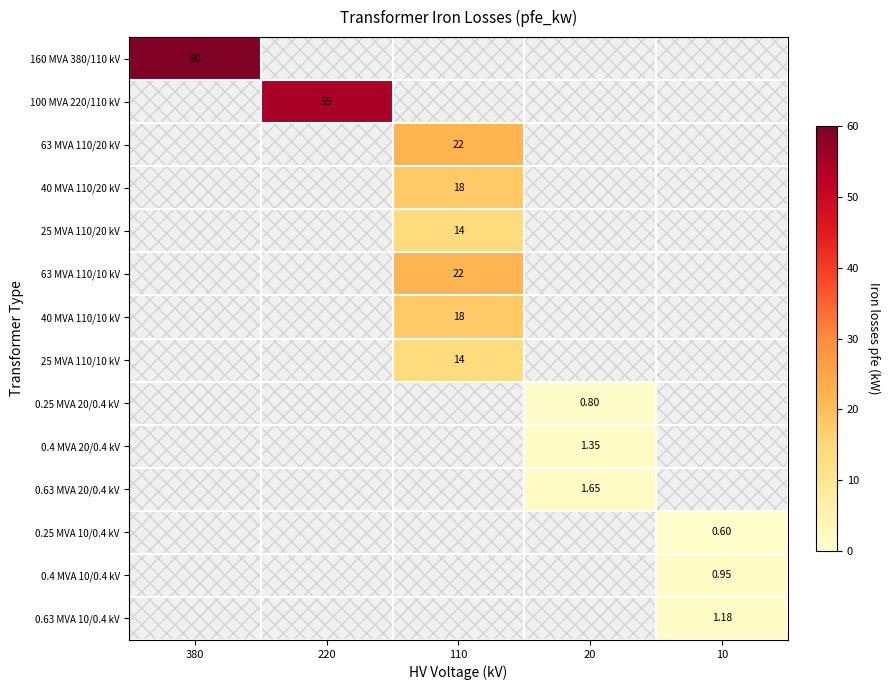

List the labels in order of 25 MVA 110/20 kV value, smallest first.

380, 220, 110, 20, 10